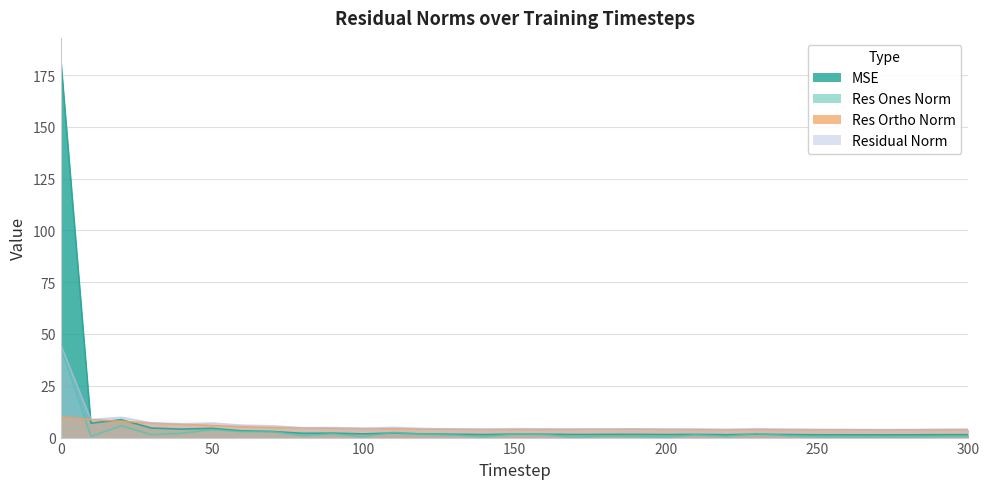

What is the value of the residual_norm point at the 23rd from the left?

3.9